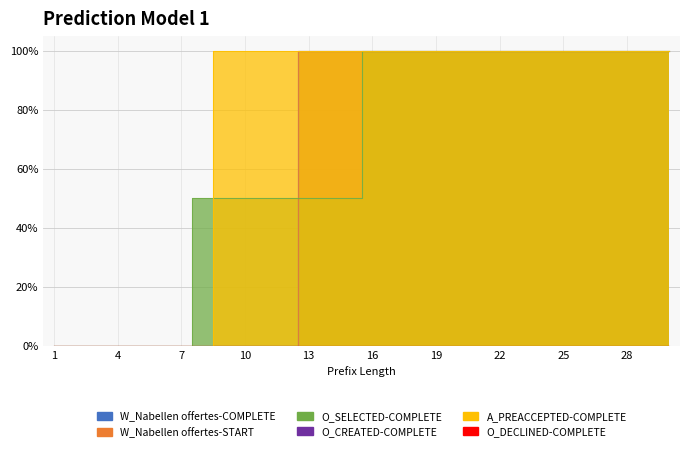

What is the approximate value of A_PREACCEPTED-COMPLETE at 18?

1.0